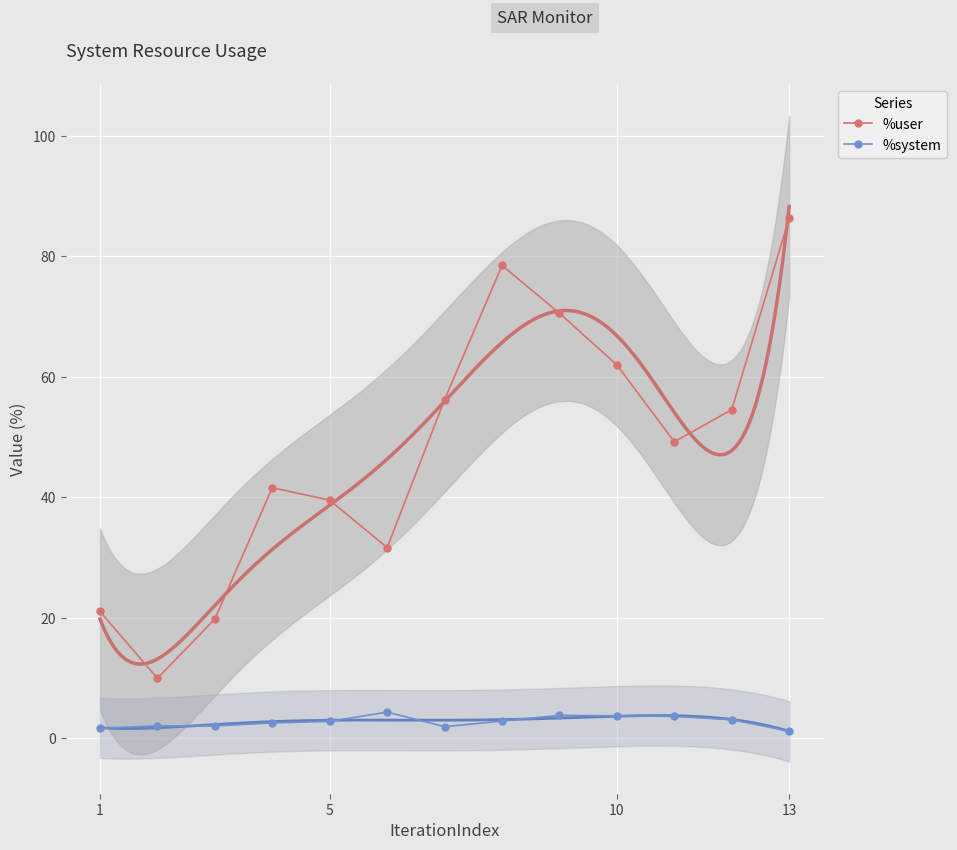

How many interior local valleys does the %user series have?

3